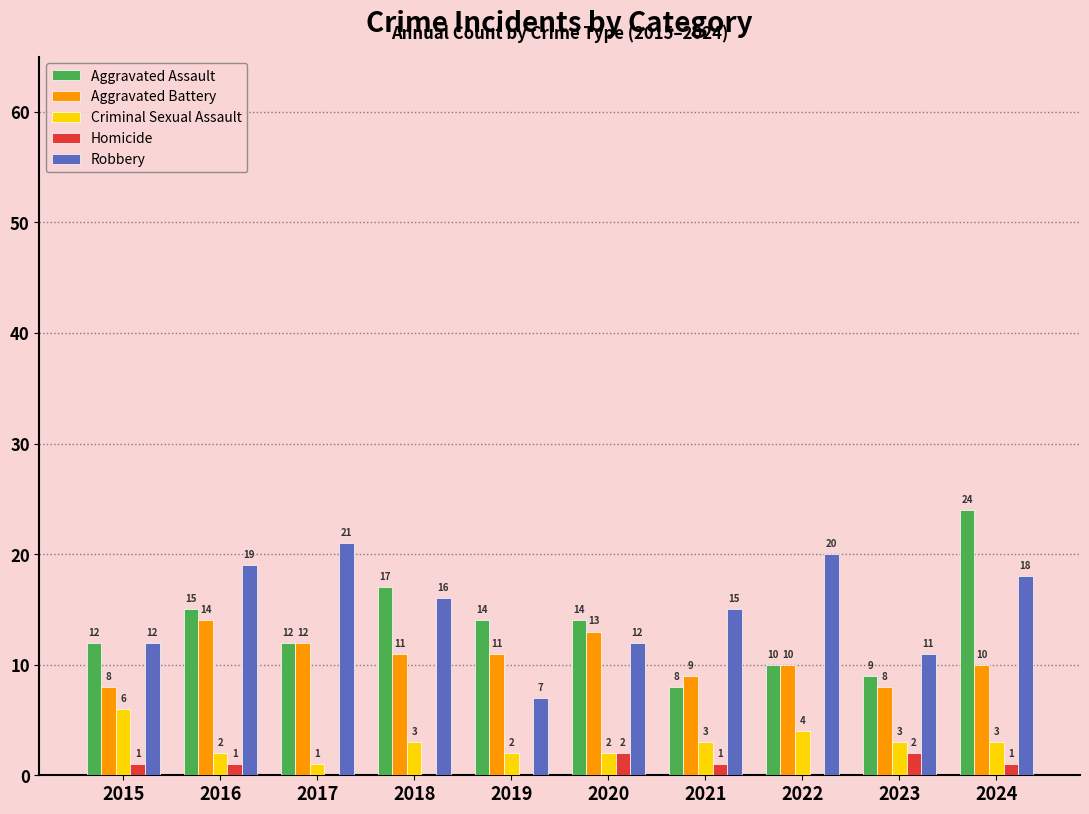

What is the sum of all Aggravated Battery values?

106